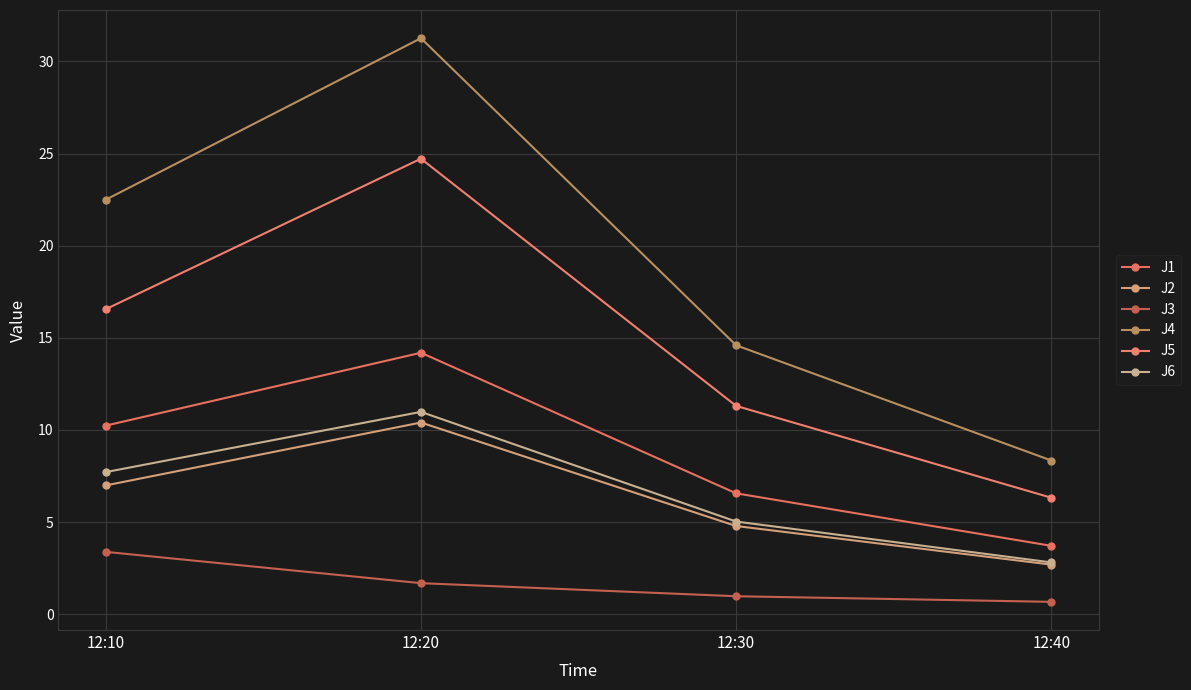

Reading left to right, list all the values displayed in this chart.

J1: 12:10=10.2	12:20=14.2	12:30=6.6	12:40=3.7
J2: 12:10=7.0	12:20=10.4	12:30=4.8	12:40=2.7
J3: 12:10=3.4	12:20=1.7	12:30=1.0	12:40=0.7
J4: 12:10=22.5	12:20=31.3	12:30=14.6	12:40=8.3
J5: 12:10=16.6	12:20=24.7	12:30=11.3	12:40=6.3
J6: 12:10=7.7	12:20=11.0	12:30=5.0	12:40=2.8